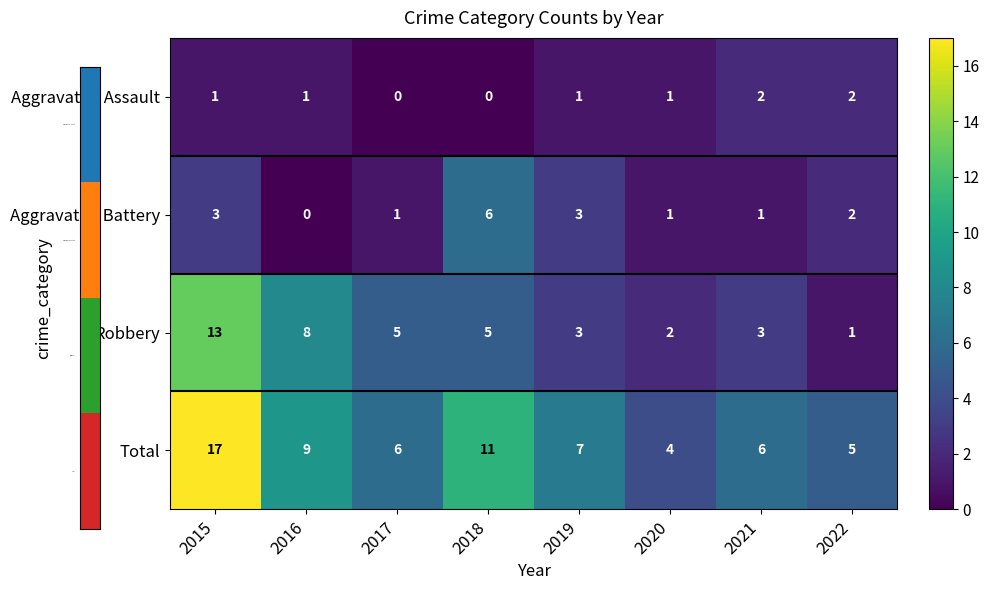

What is the sum of the Total values at 2020 and 2022?

9